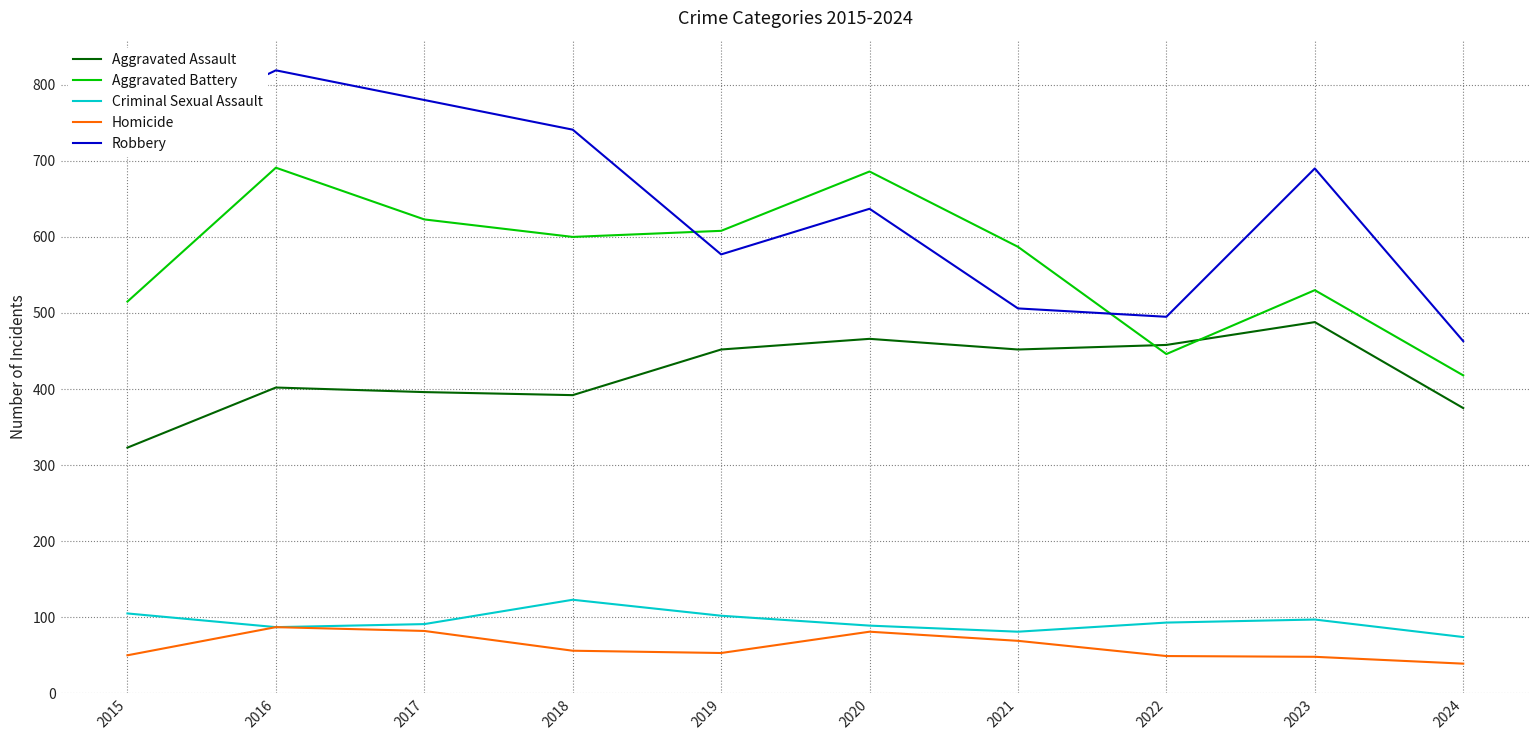

True or false: Aggravated Battery and Criminal Sexual Assault intersect in this chart.

False